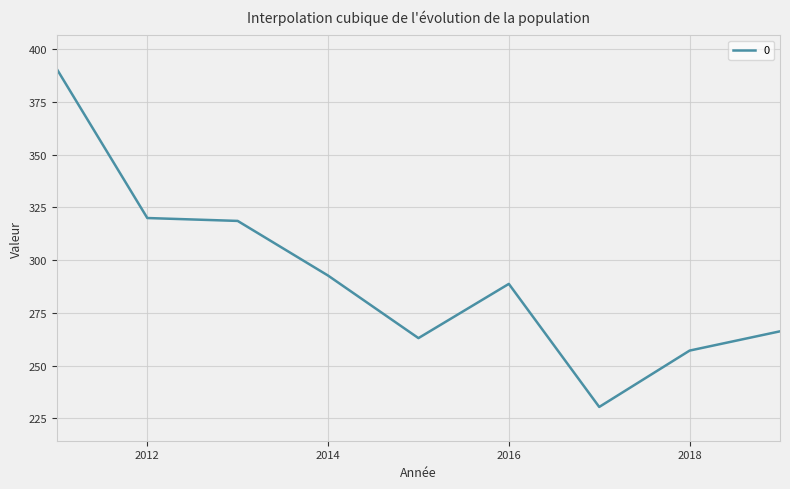

True or false: there are more than 2 points higher than both neighbors.

False